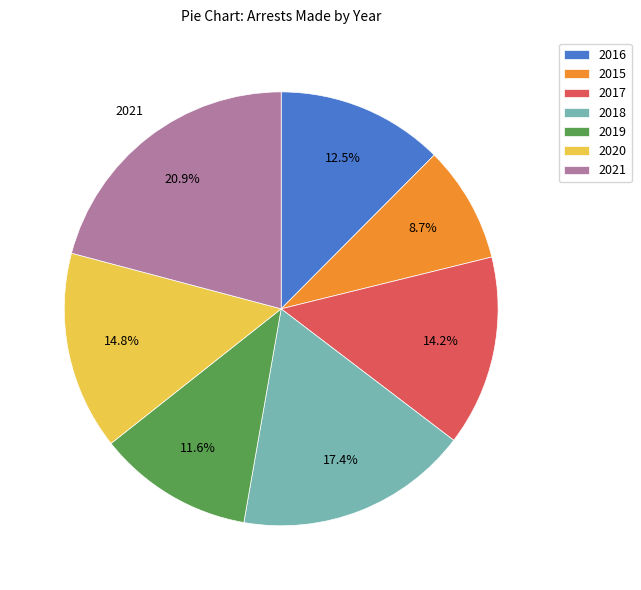

To the nearest percent, what portion does 2017 represent?

14%